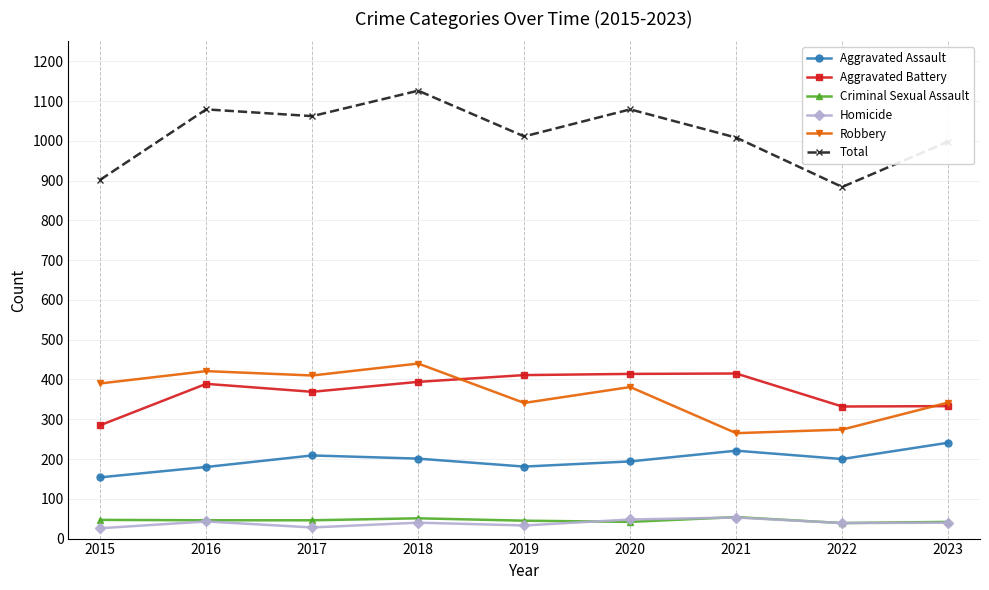

Which category has the highest value in the Robbery series?

2018